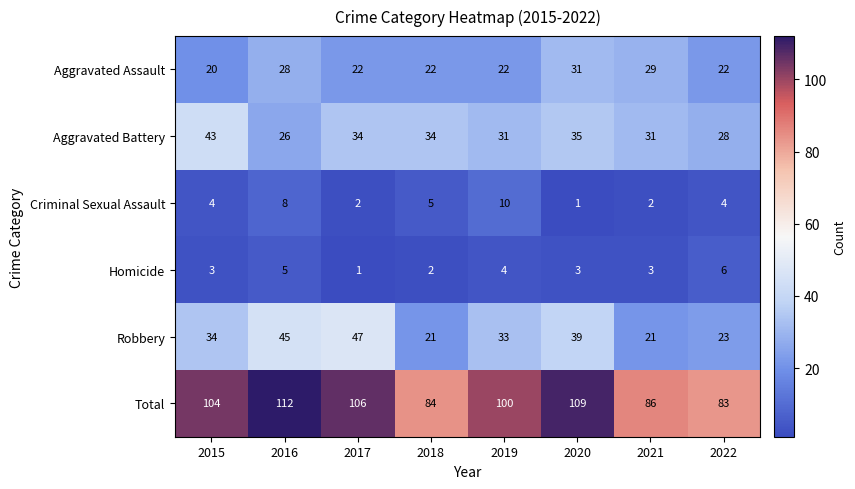

Read the Criminal Sexual Assault value at 2016.

8